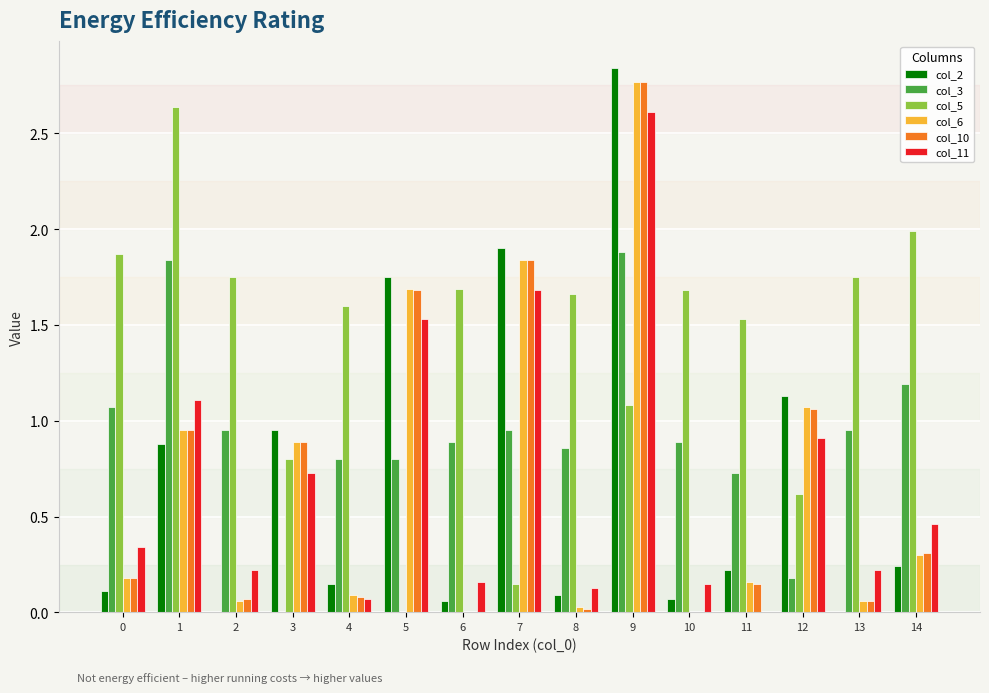

How many values in the col_11 series exceed 0?

14